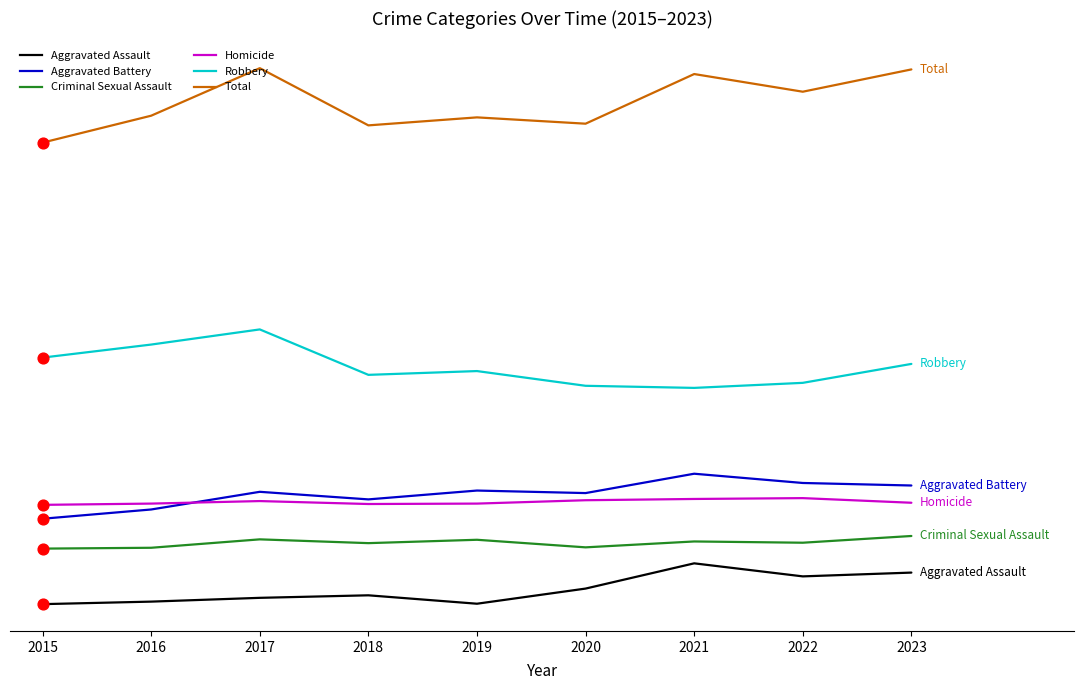

Is the value of Total at 2021 greater than the value of Aggravated Assault at 2020?

Yes